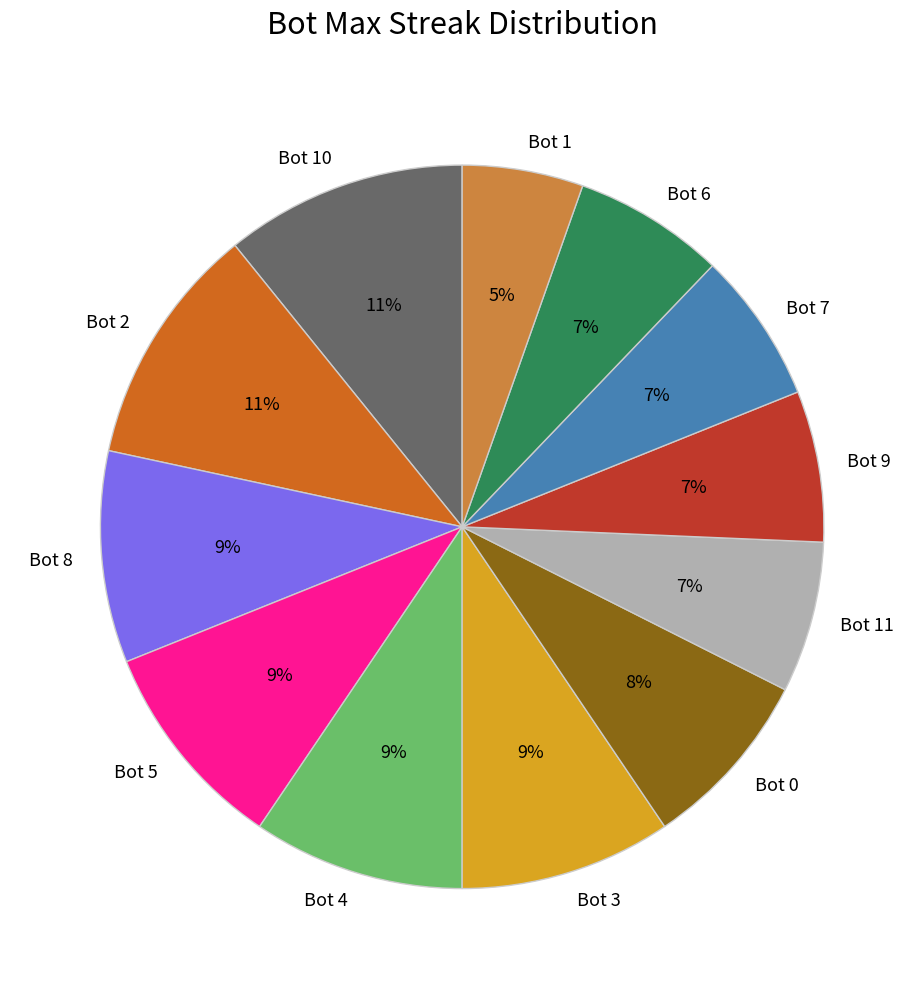

Is there any slice that represents more than half of the pie?

No